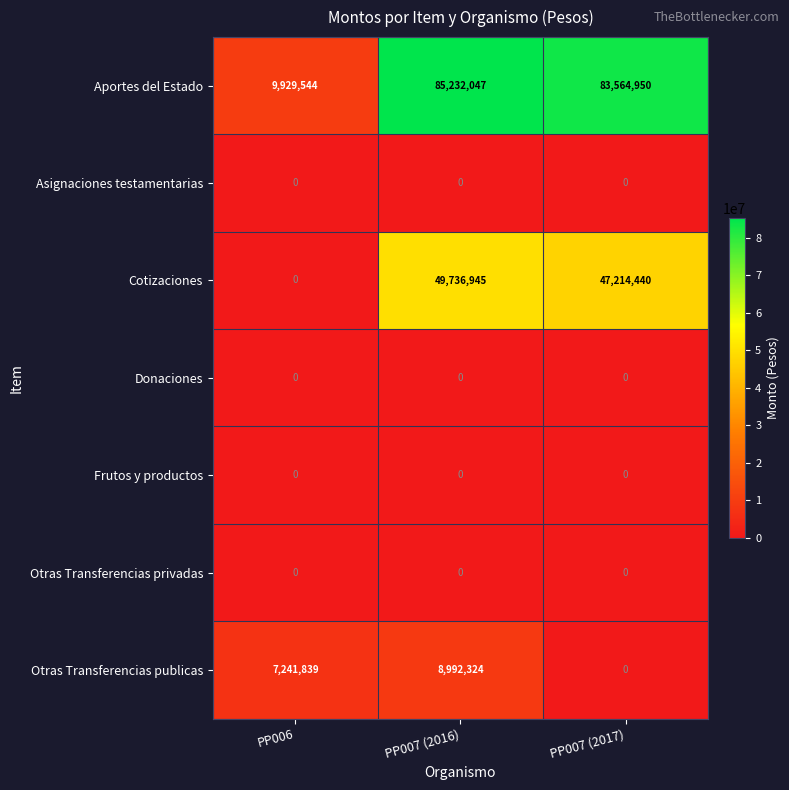

What is the difference between the highest and lowest values at PP006?

9929544